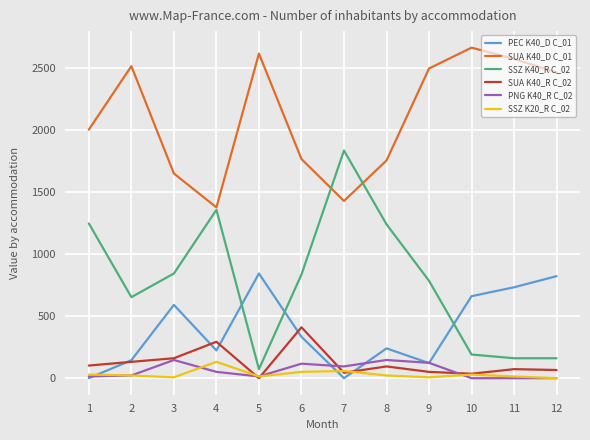

The value of SSZ K40_R C_02 at 10 is 191.0. True or false?

True